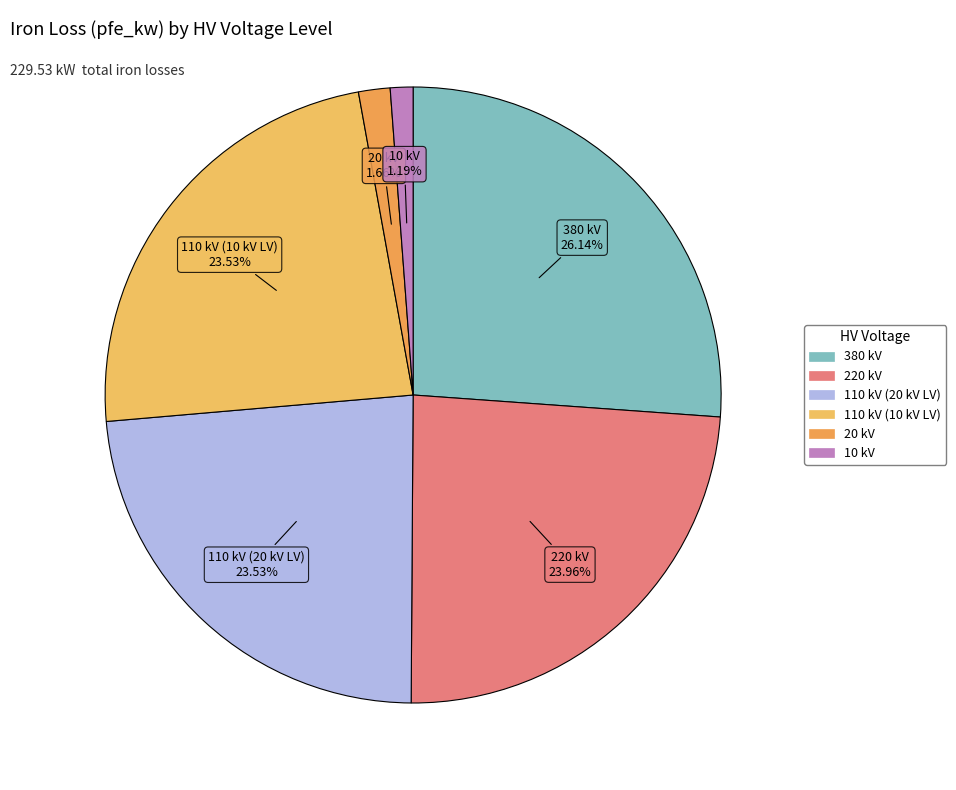

Approximately how many times larger is the value at 110 kV (10 kV LV) compared to 110 kV (20 kV LV)?

1.0